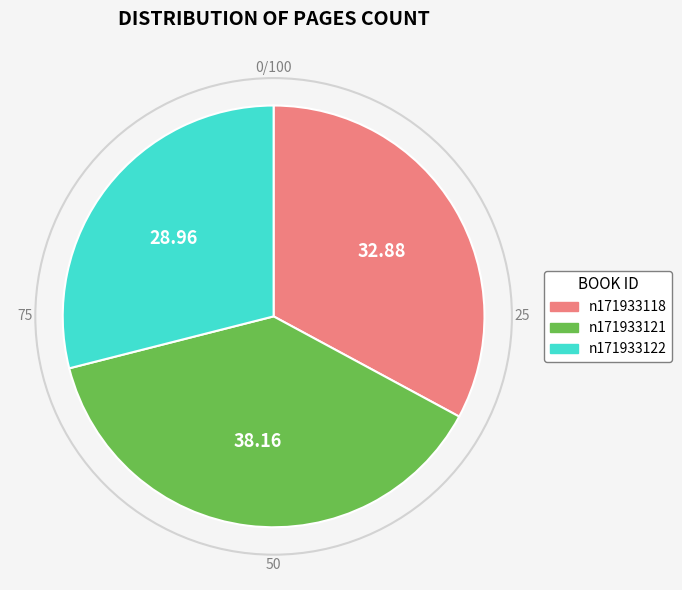

Rank the categories by value from lowest to highest.

n171933122, n171933118, n171933121